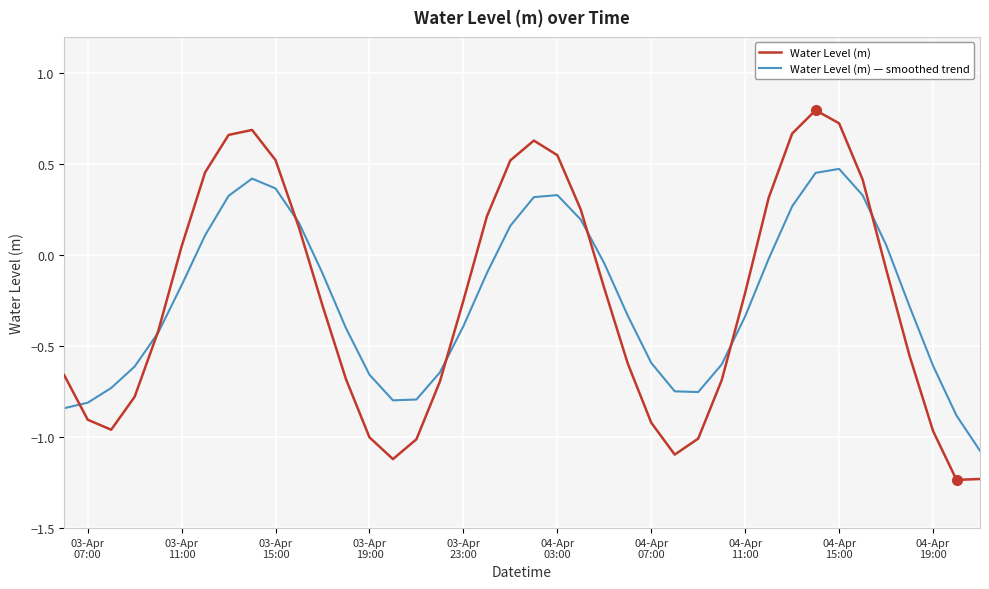

How many negative values does the Water Level (m) — smoothed trend series have?

26